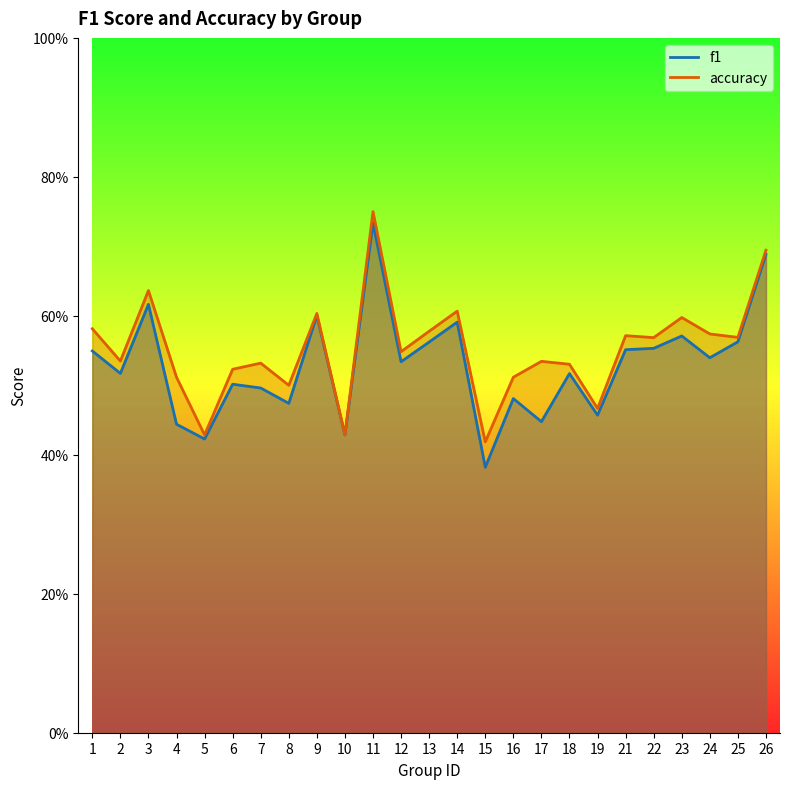

True or false: f1 has more than 1 interior local peaks.

True